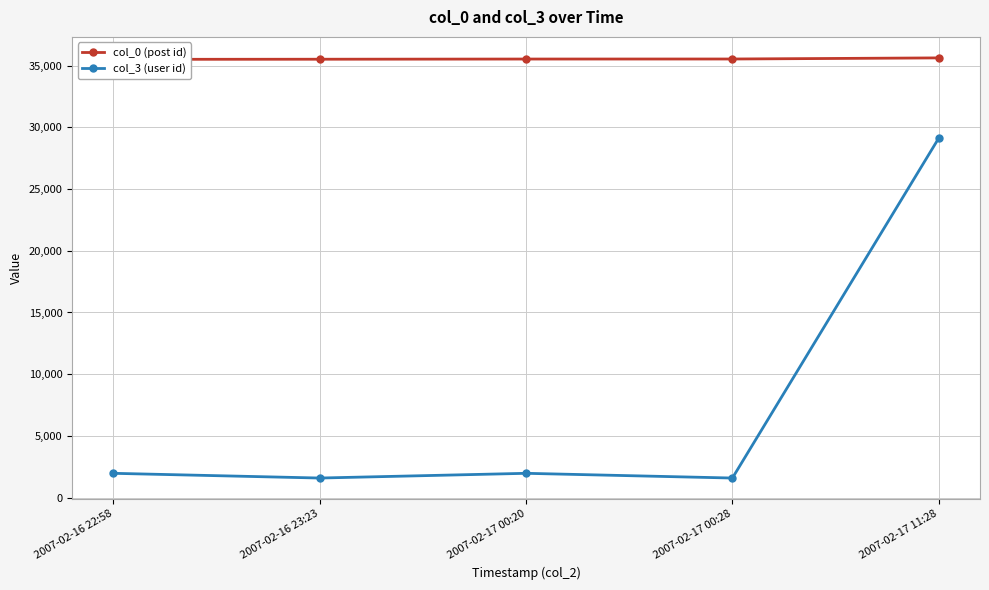

What is the difference between the maximum and minimum values in the col_3 (user id) series?

27555